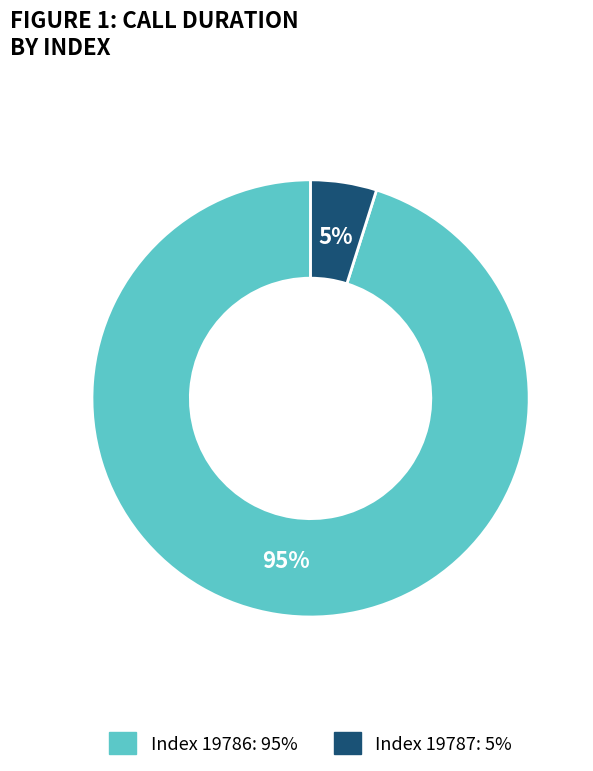

To the nearest percent, what is the average slice percentage?

50%